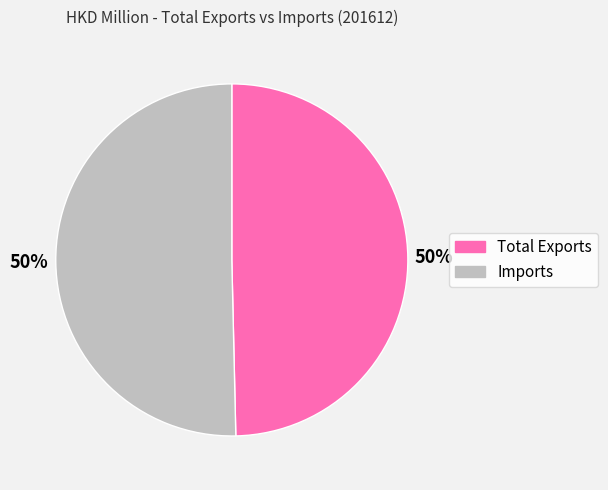

To the nearest percent, what is the average slice percentage?

50%